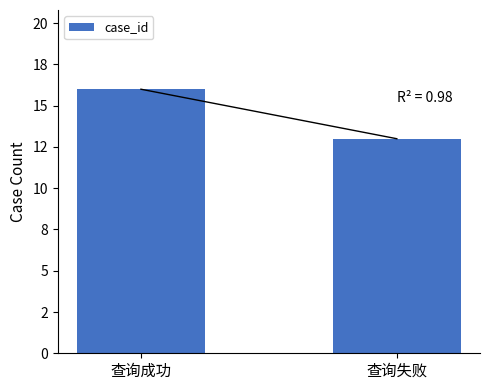

At which label is the value closest to 14?

查询失败